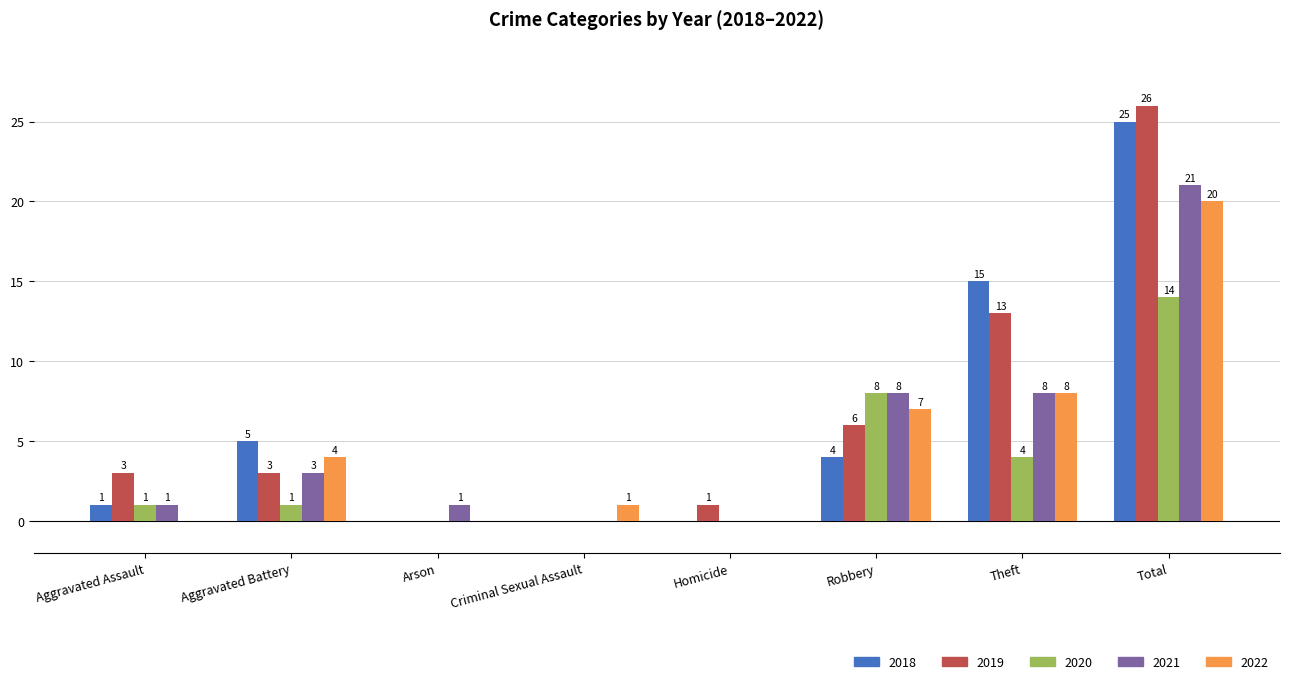

At which category is the sum across all series the highest?

Total